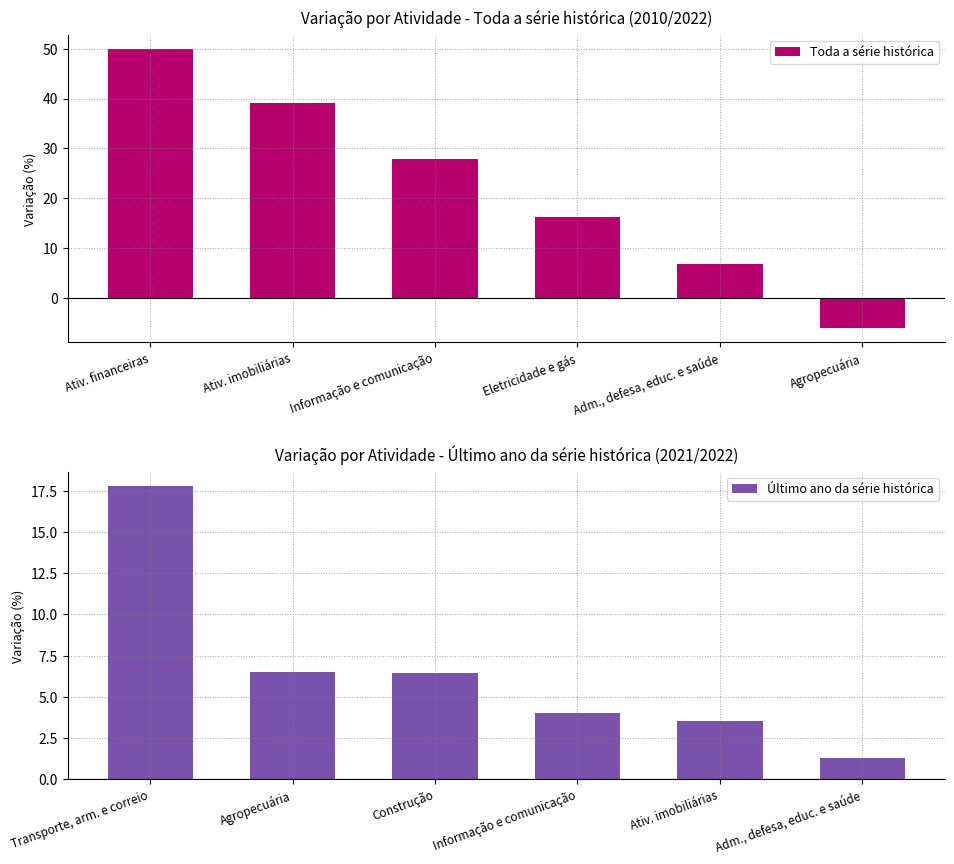

How many distinct data groups are displayed?

2